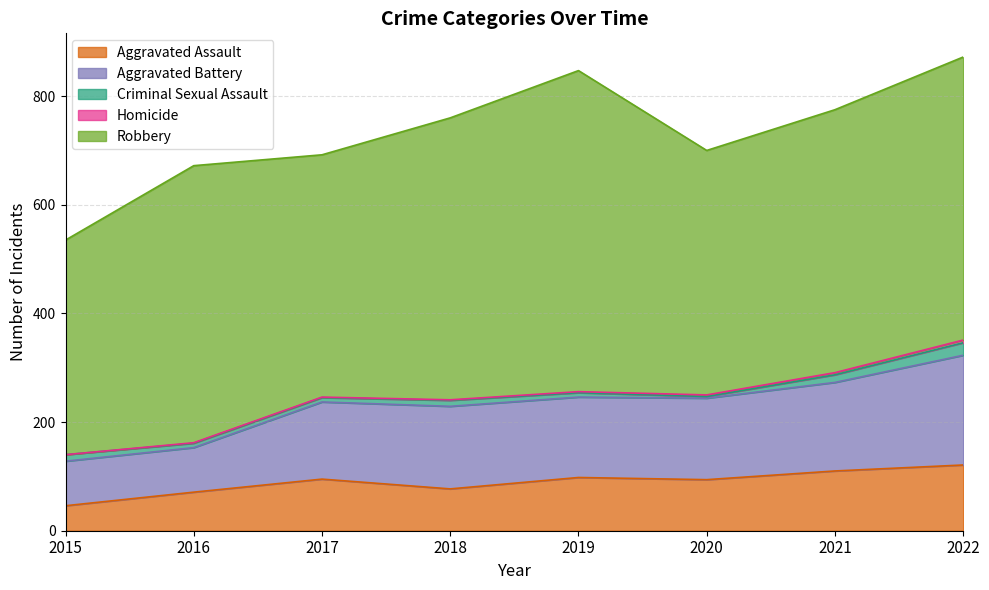

What is the spread (max minus min) of values at 2022?

516